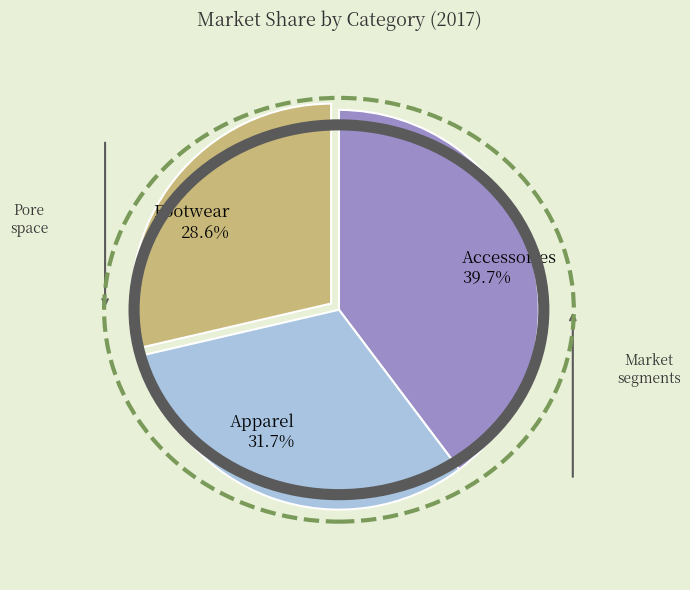

Does any single category account for the majority?

No